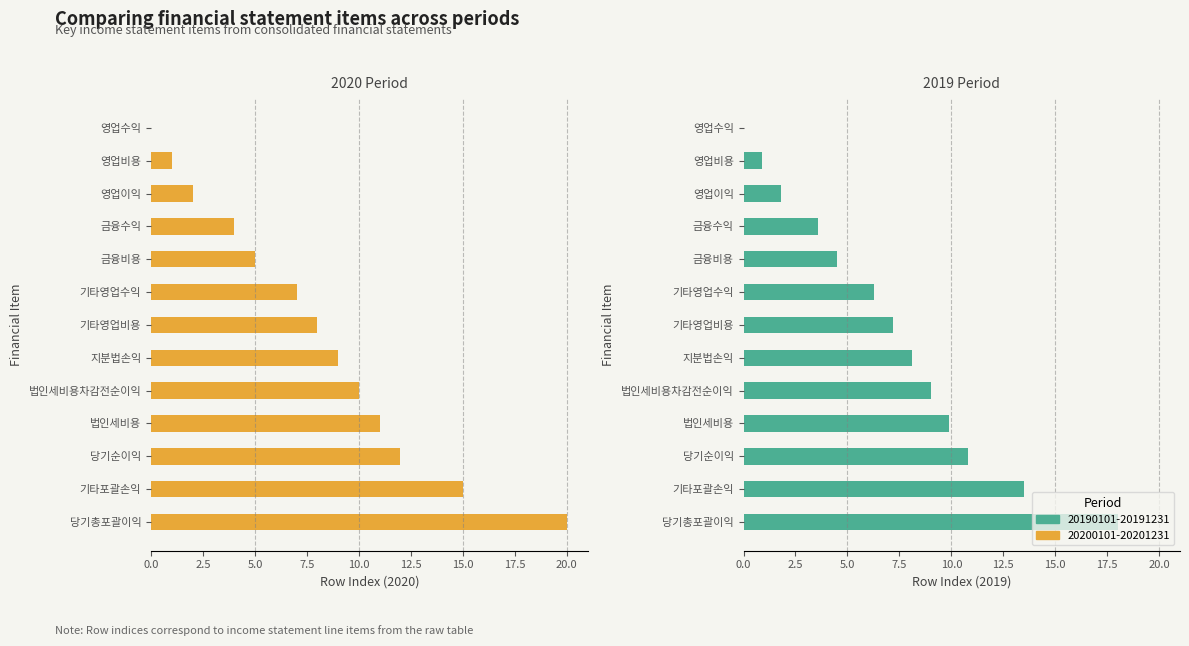

What is the total value across all series at 기타영업수익?

13.3